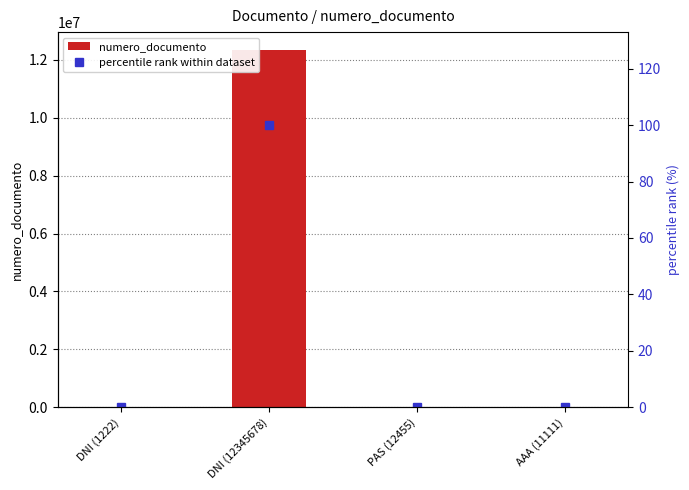

List the series in order of their peak value, highest first.

numero_documento, percentile rank within dataset